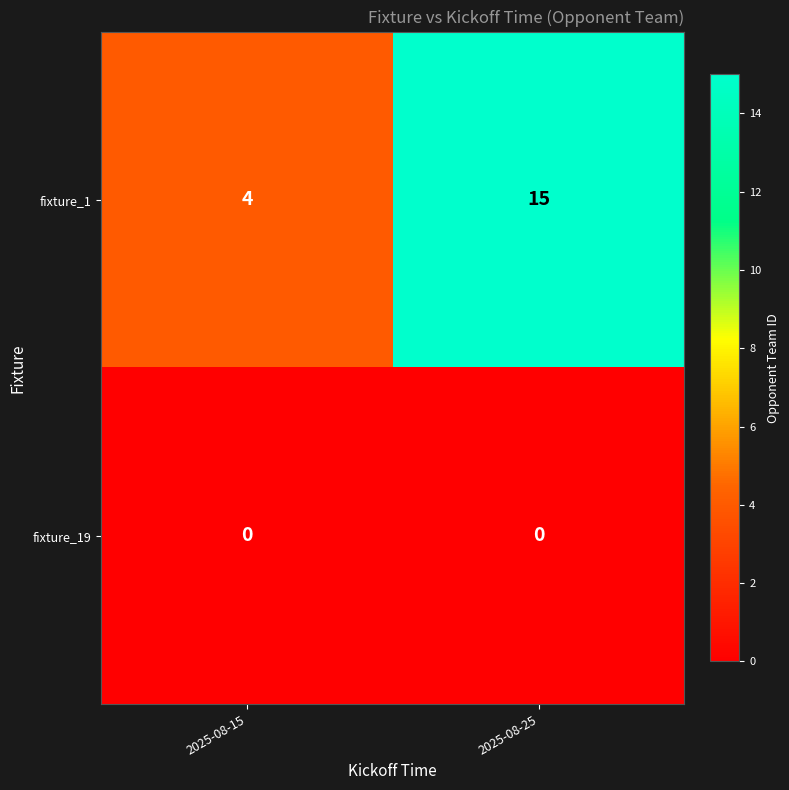

At which label does fixture_1 reach its peak?

2025-08-25